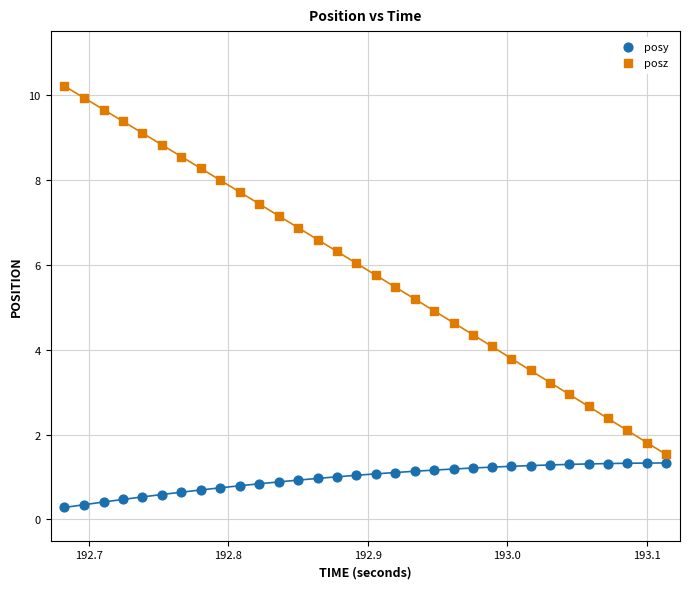

Which series reaches the minimum Y coordinate?

posy